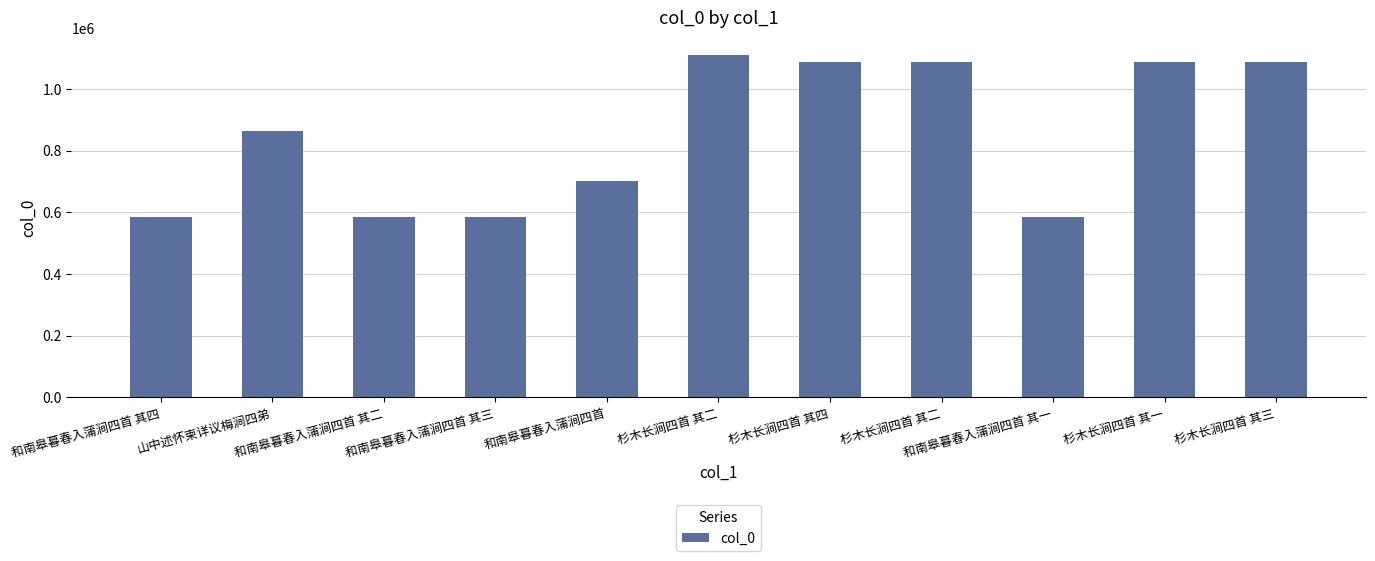

At which label does the data first exceed 864874?

杉木长涧四首 其二